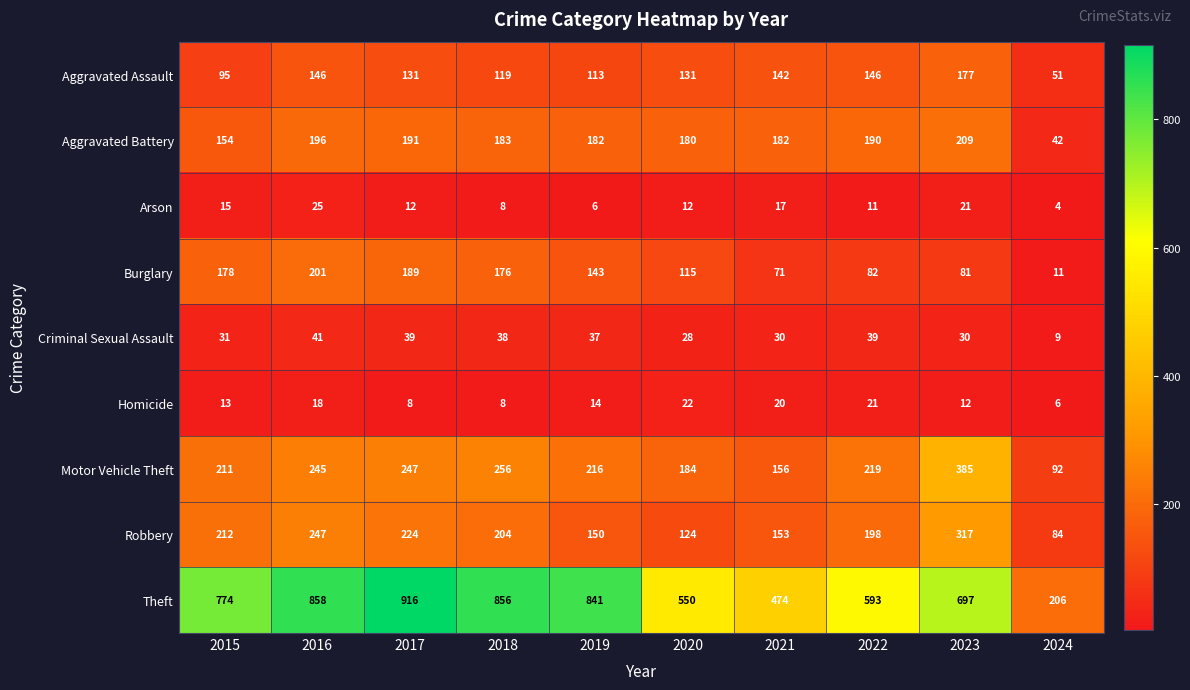

What is the greatest value displayed?

916